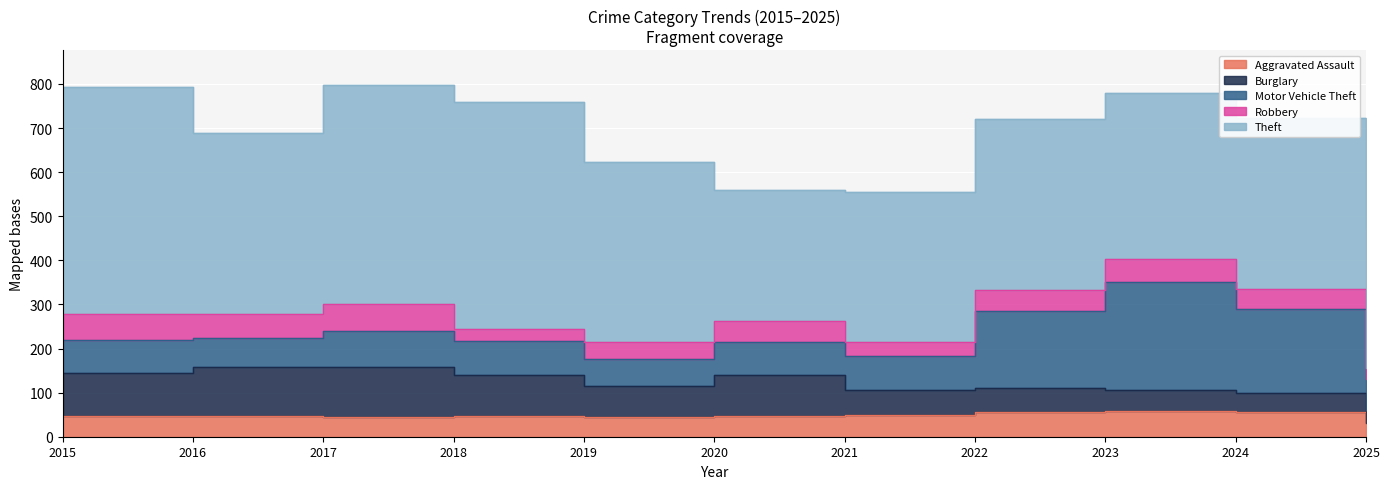

What are all the series names shown in the legend?

Aggravated Assault, Burglary, Motor Vehicle Theft, Robbery, Theft